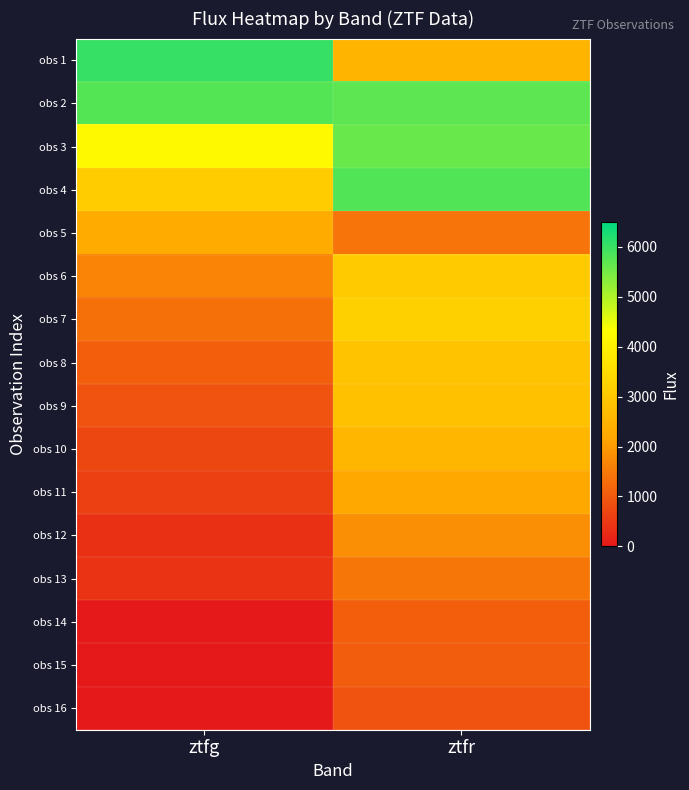

At how many categories does at least one series exceed 3746?

2